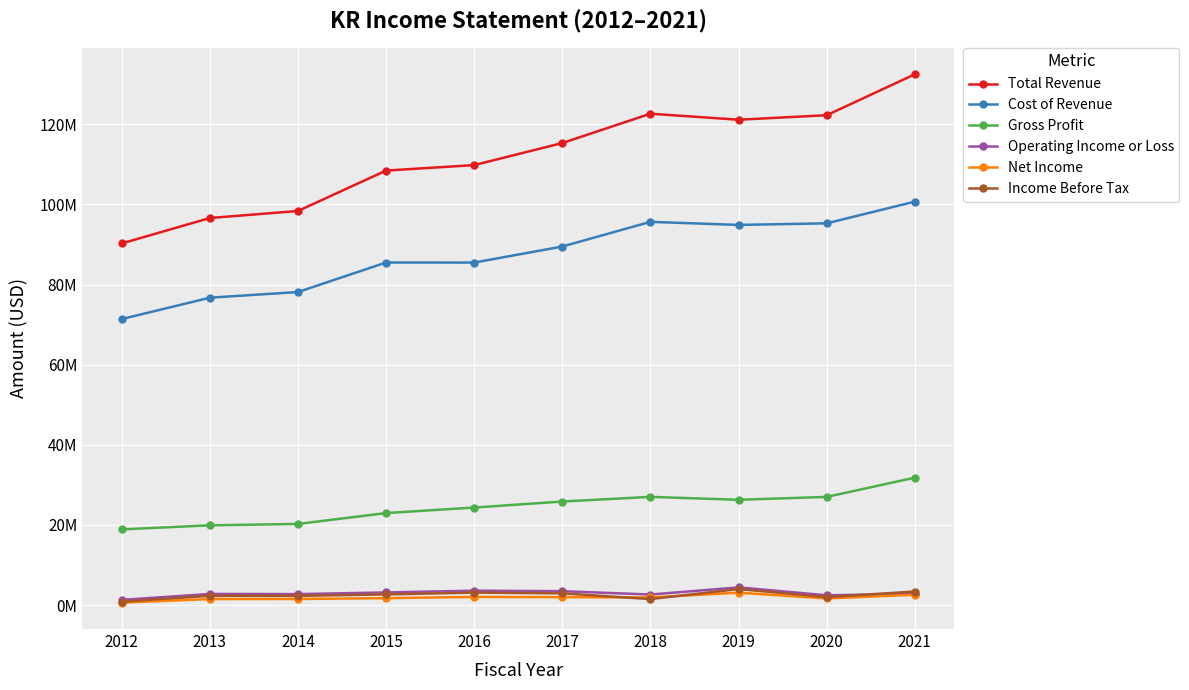

What is the value of the Net Income point at the 6th from the left?

1959000